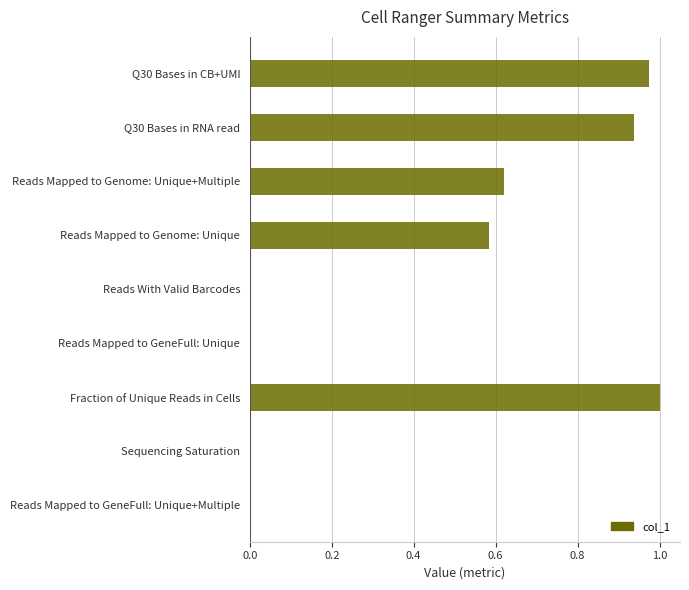

Are the bars horizontal?

Yes